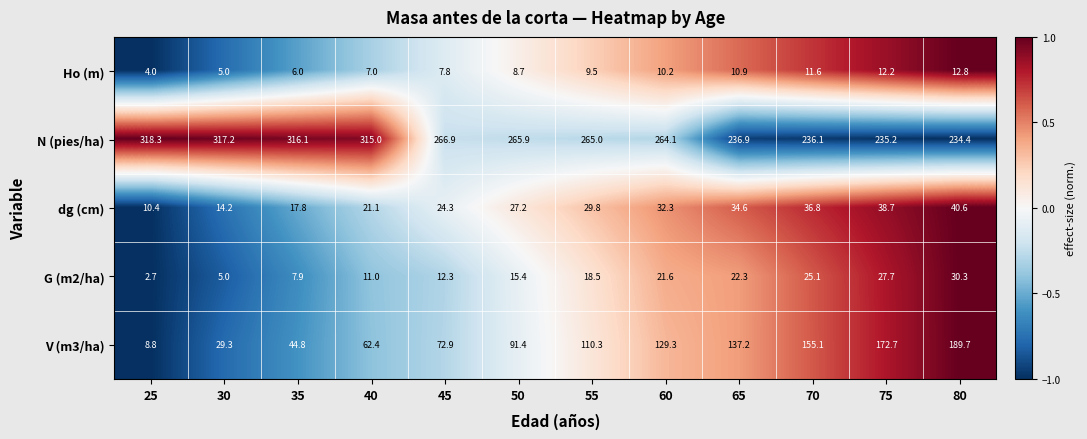

What is the sum of the dg (cm) values at 70 and 55?

66.6